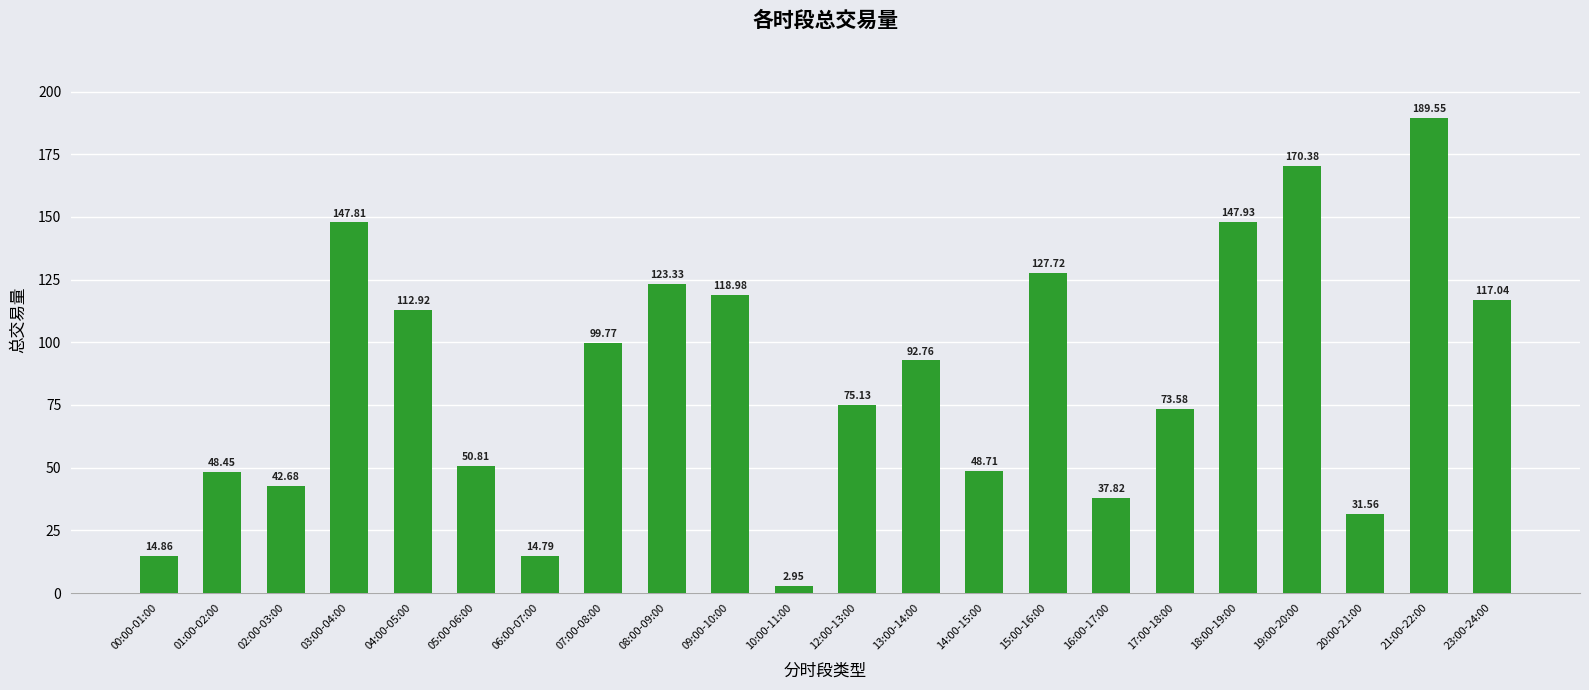

What is the ratio of the value at 02:00-03:00 to the value at 04:00-05:00?

0.4